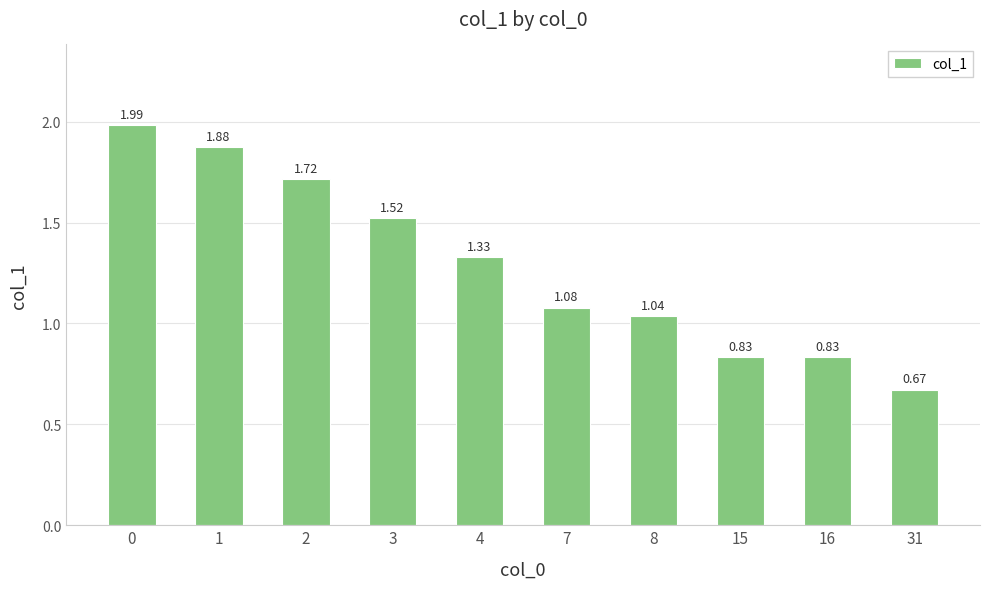

What is the sum of all values?

12.9